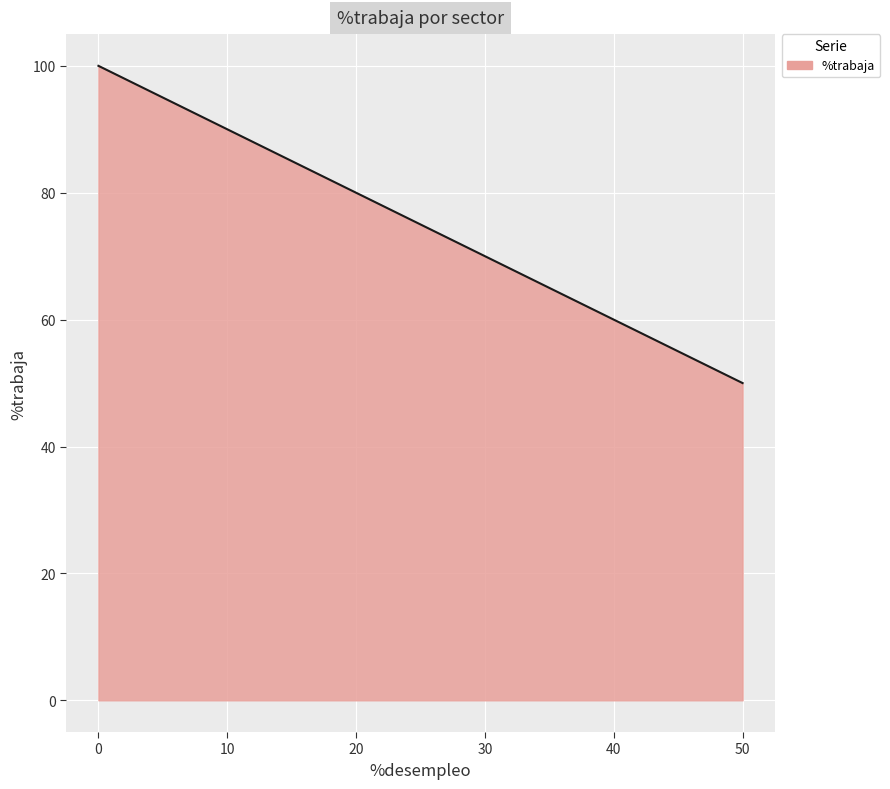

Which label corresponds to the smallest value in the chart?

50